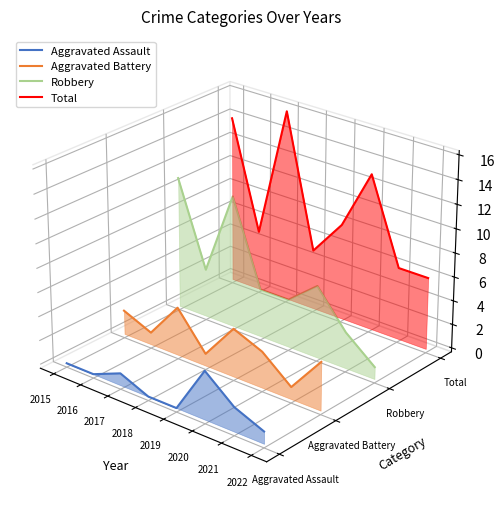

Is it true that Aggravated Assault equals -0.0 at 2021?

False